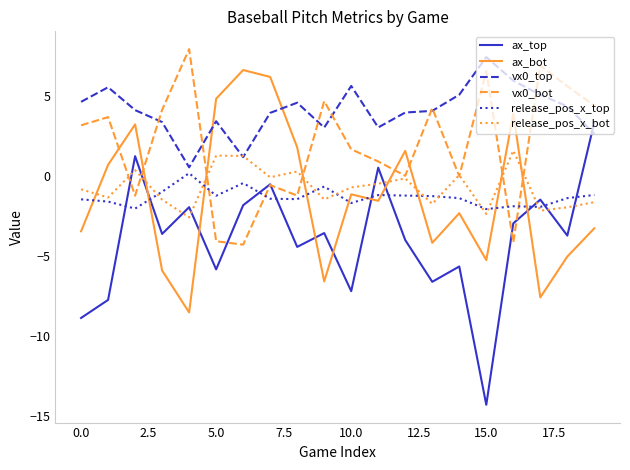

What is the smallest value displayed?

-14.3